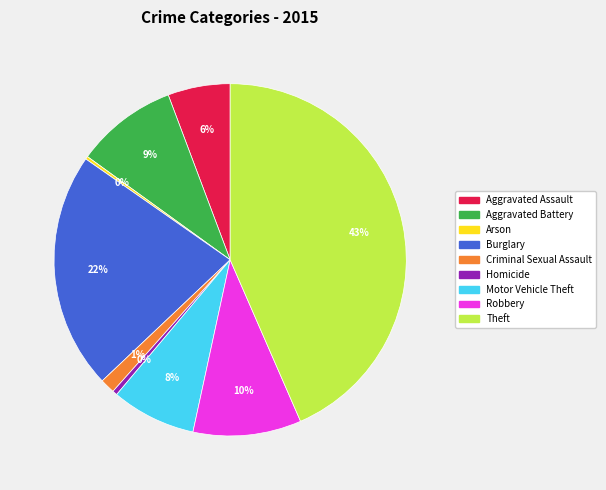

Is there a majority slice in this chart?

No